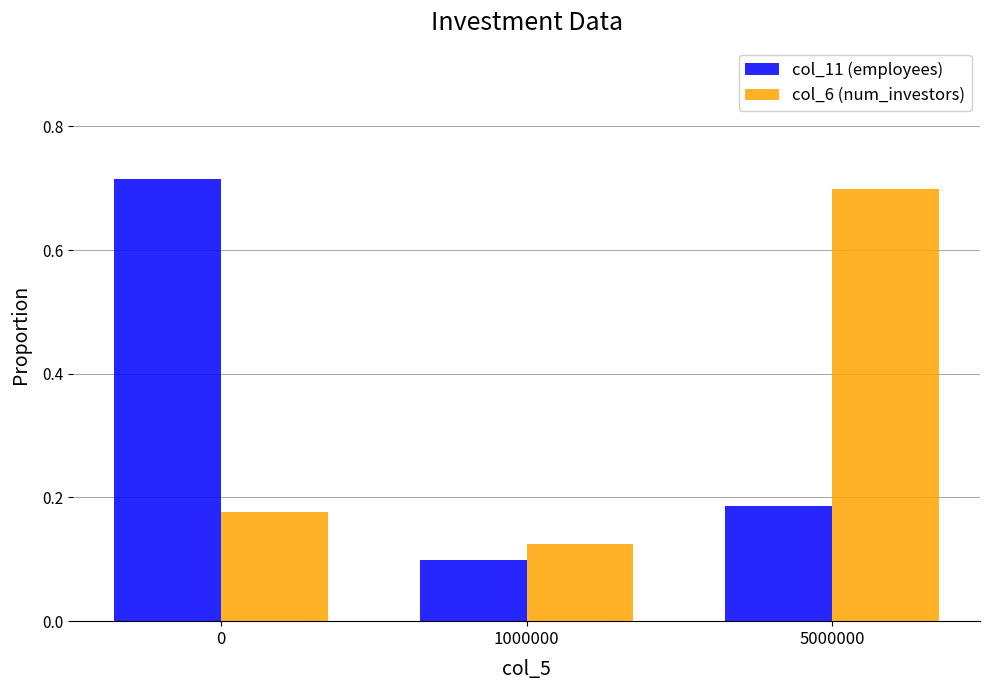

Does the chart contain any negative values?

No